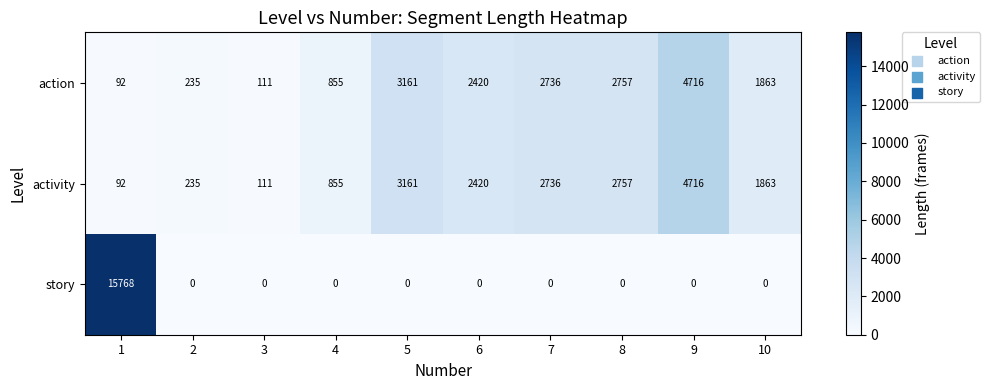

At which label is action closest to 2404?

6